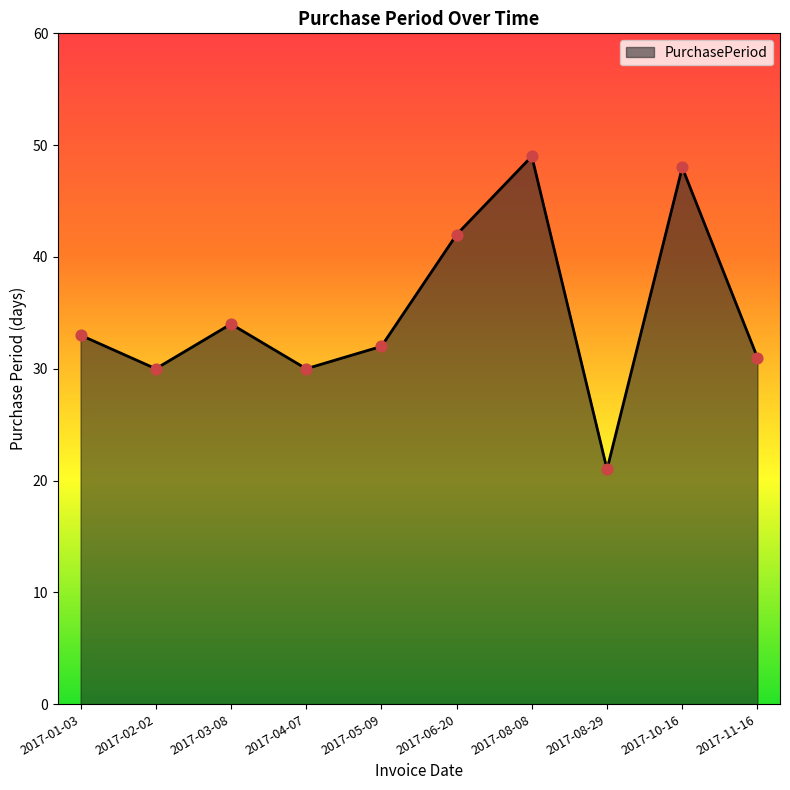

Which has a higher value, 2017-11-16 or 2017-10-16?

2017-10-16